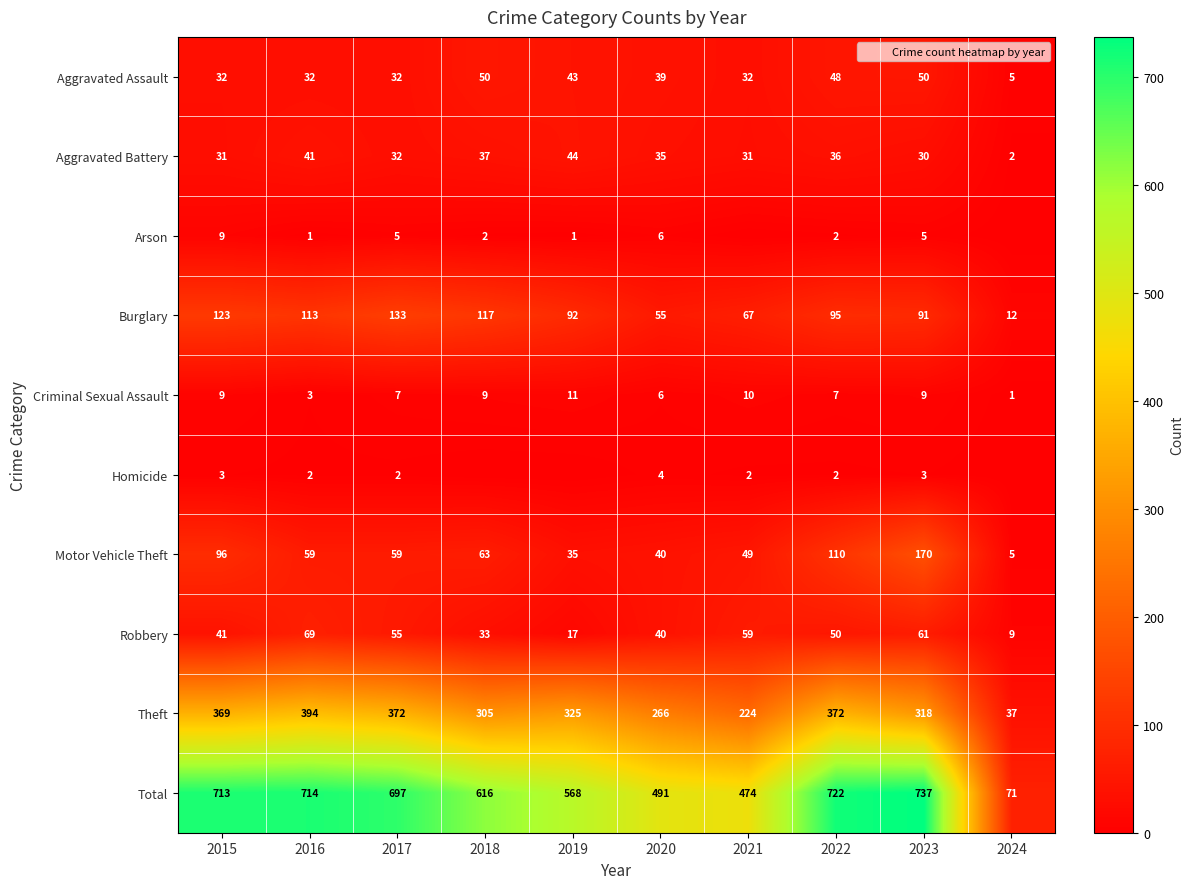

At which label does Theft first exceed 325?

2015